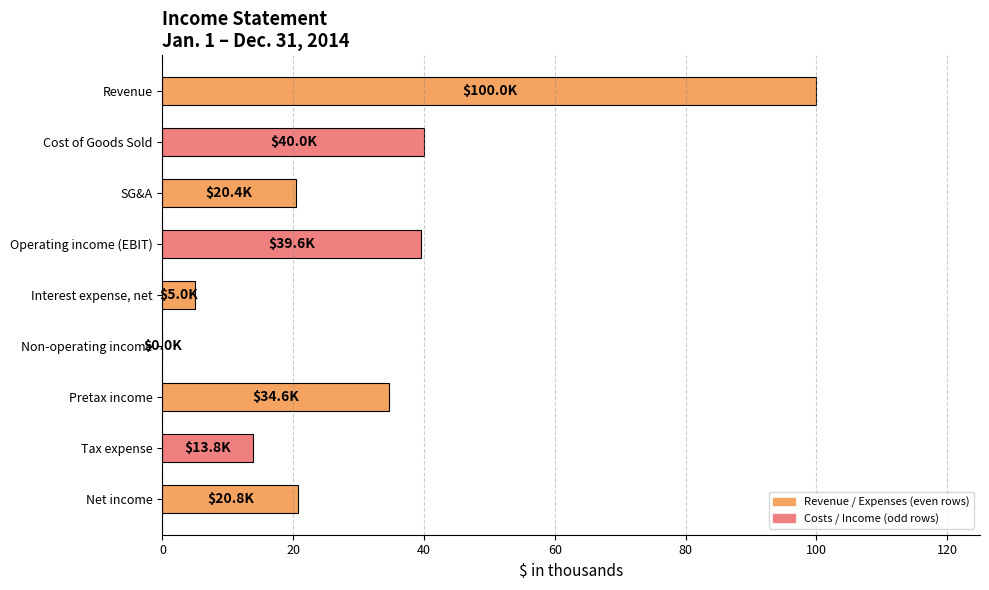

What is the sum of all values?

274.2